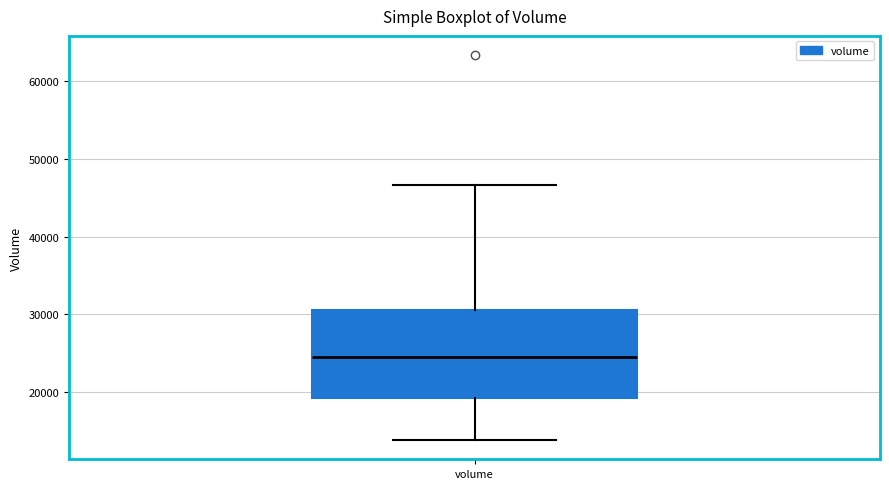

Where does the median line of the box for volume sit on the y-axis? The values are not printed on the chart, so give them approximately, as read against the axis.

24000